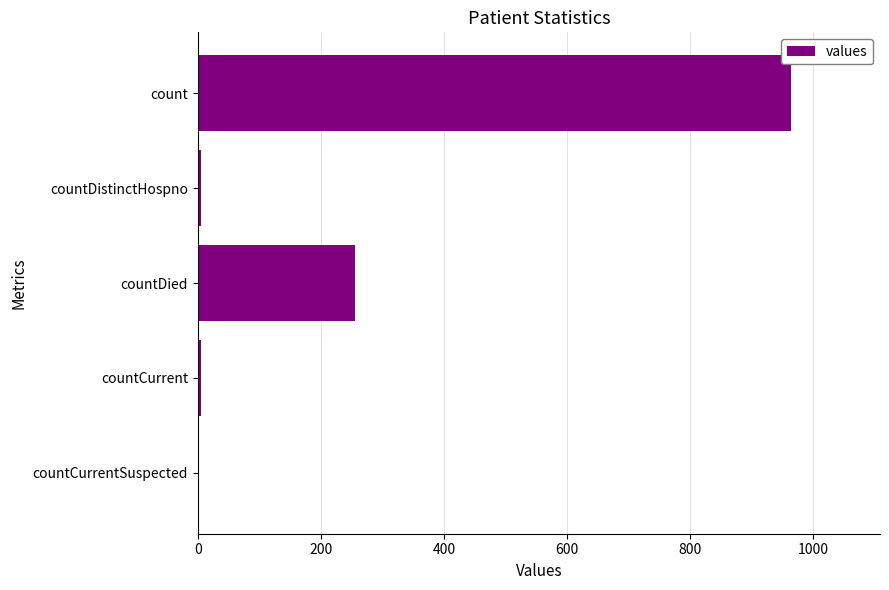

The value at count is 403. True or false?

False